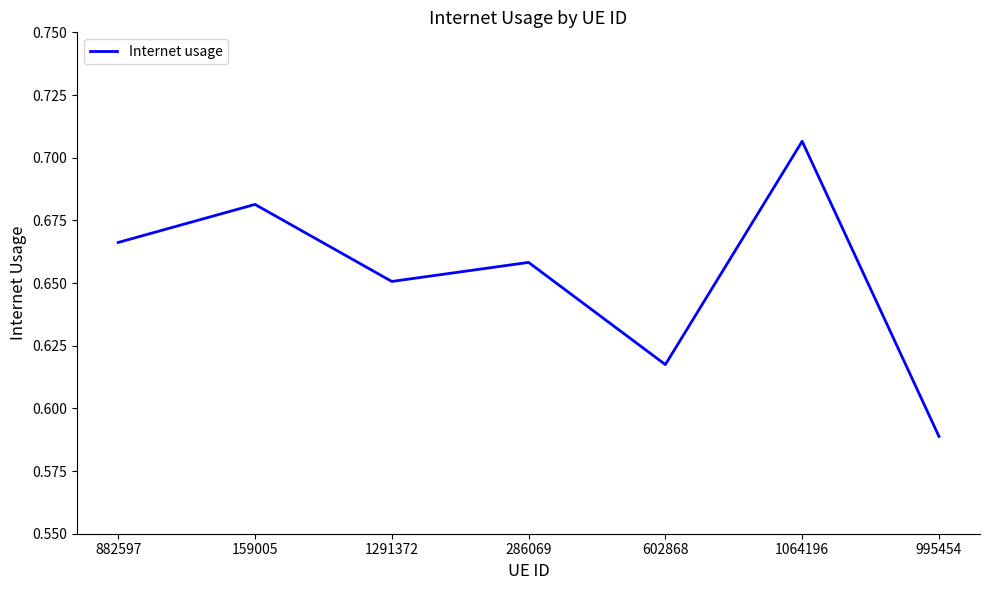

Rank the categories by value from highest to lowest.

1064196, 159005, 882597, 286069, 1291372, 602868, 995454